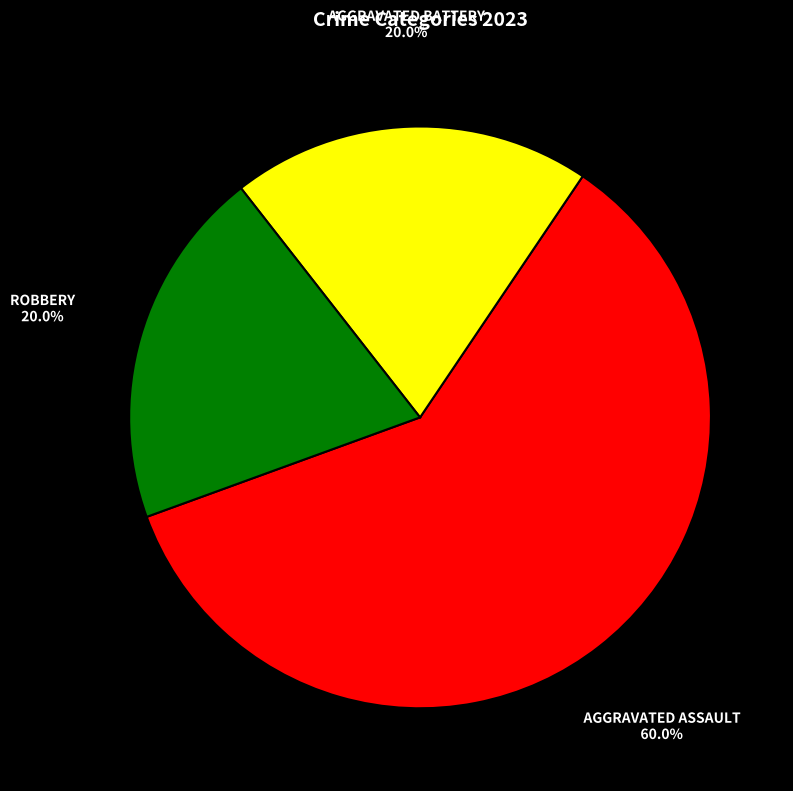

Does any single category account for the majority?

Yes